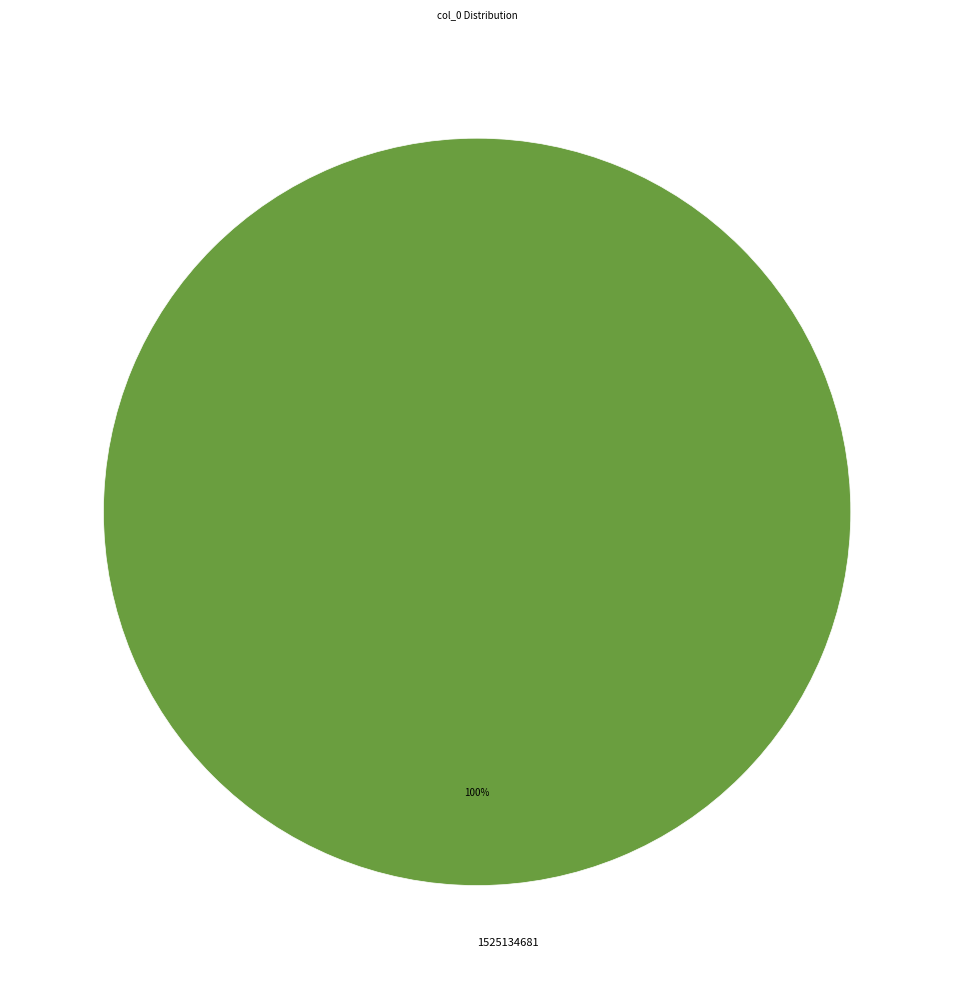

True or false: 1525134681 accounts for 100% of the total.

True